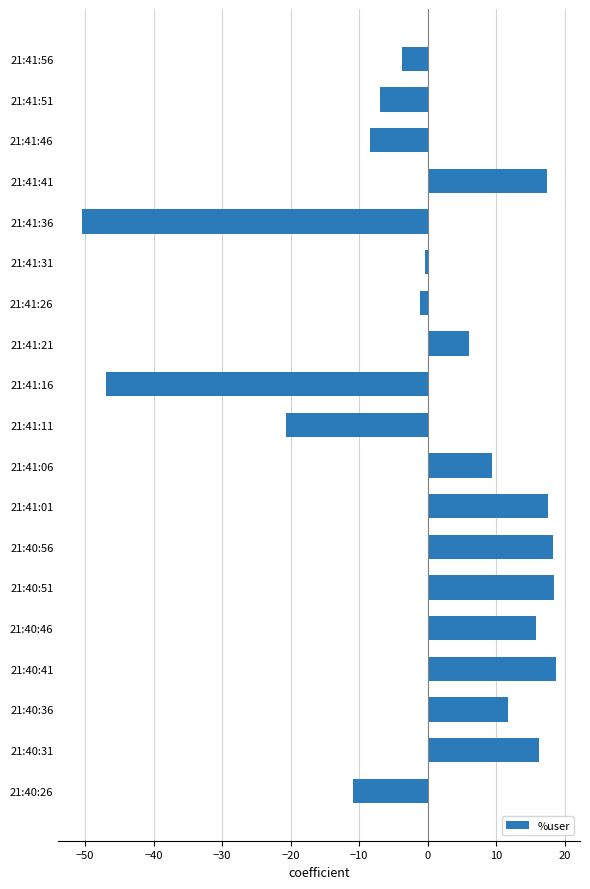

What is the change in value from 21:40:36 to 21:40:51?

+6.7